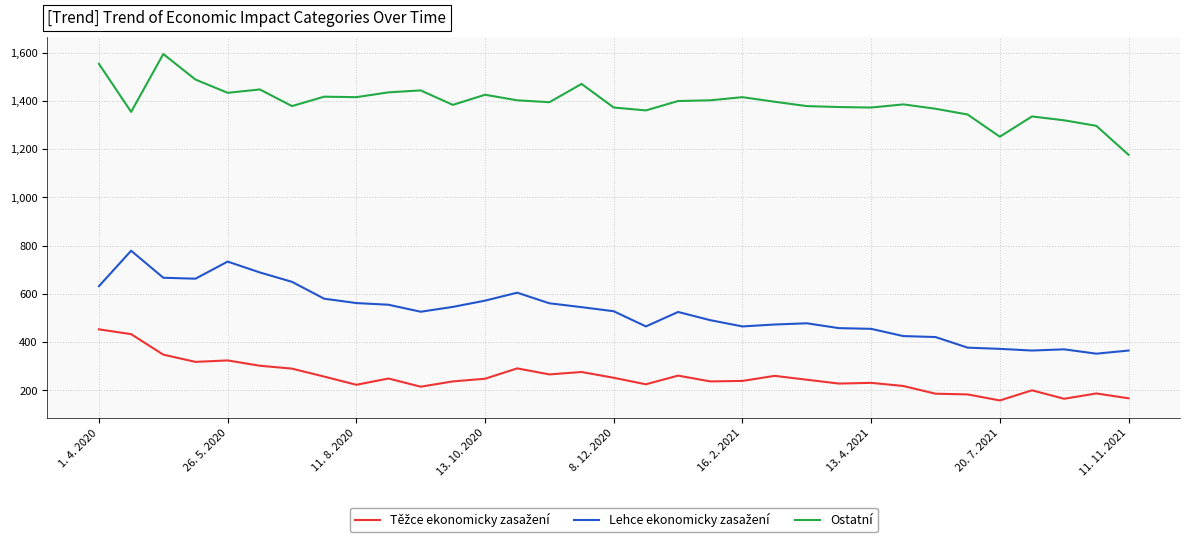

Which series has the largest total across all categories?

Ostatní